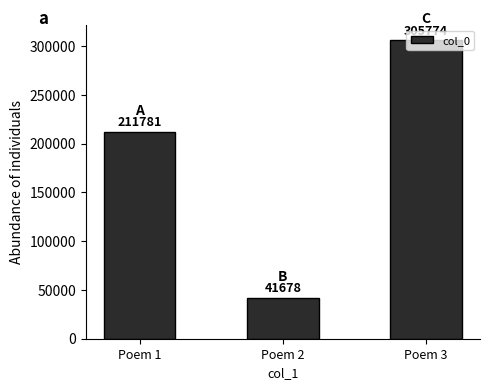

Which label corresponds to the smallest value in the chart?

Poem 2